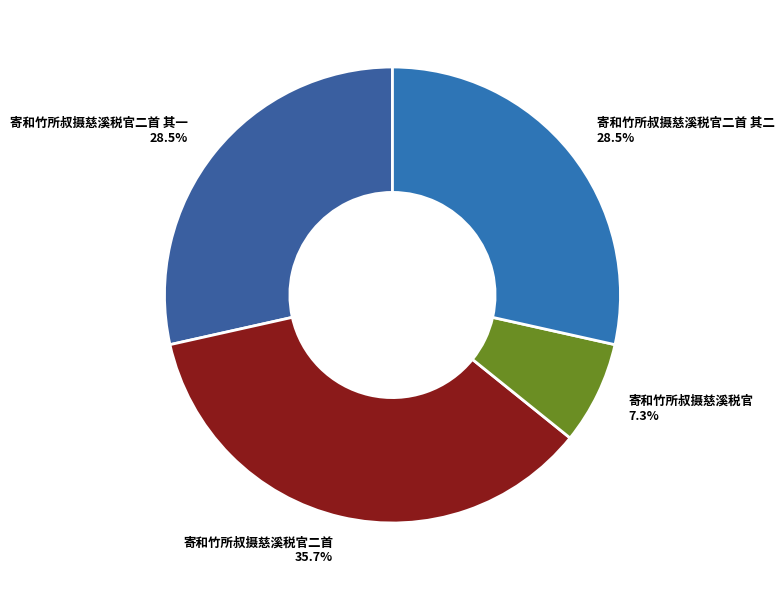

Is there any slice that represents more than half of the pie?

No